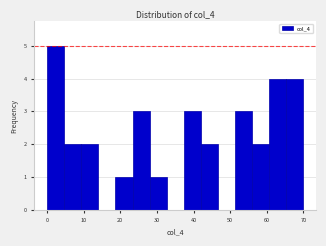

What is the height of the bar covering 23 to 28 on the x-axis? Neither the bar edges nor the heights are printed on the chart, so give them approximately, as read against the axes.

3